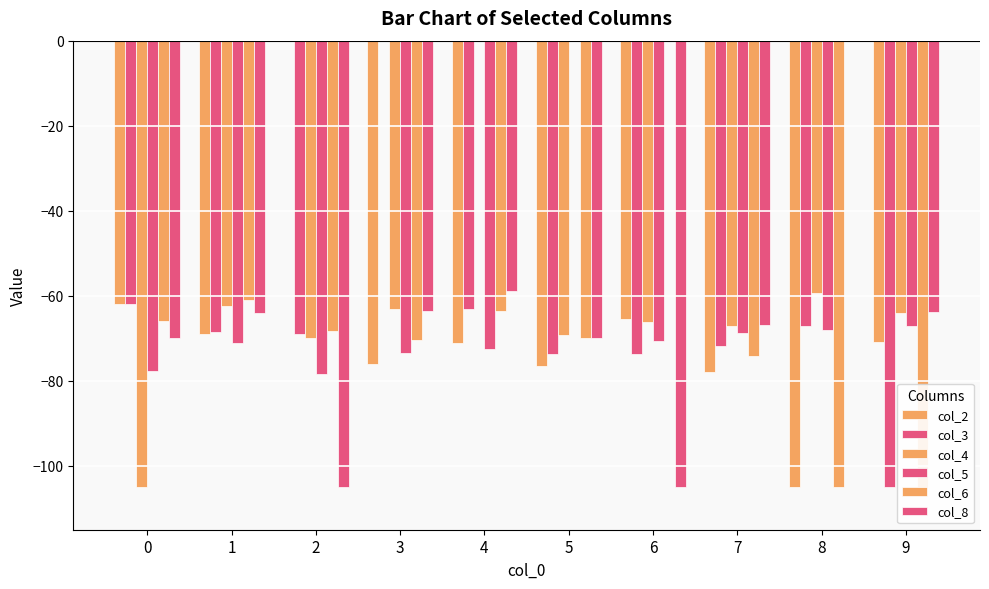

At how many categories does at least one series exceed -36?

6